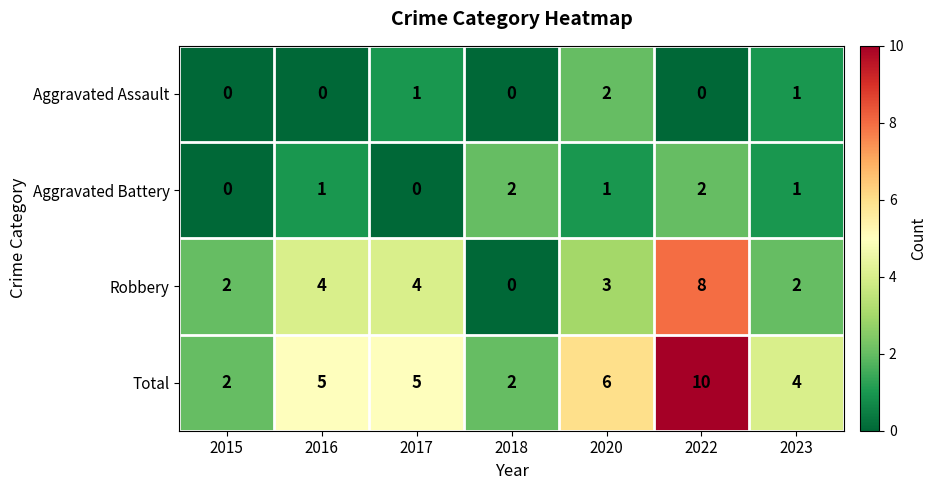

True or false: Aggravated Assault has a value of 1 at 2017.

True